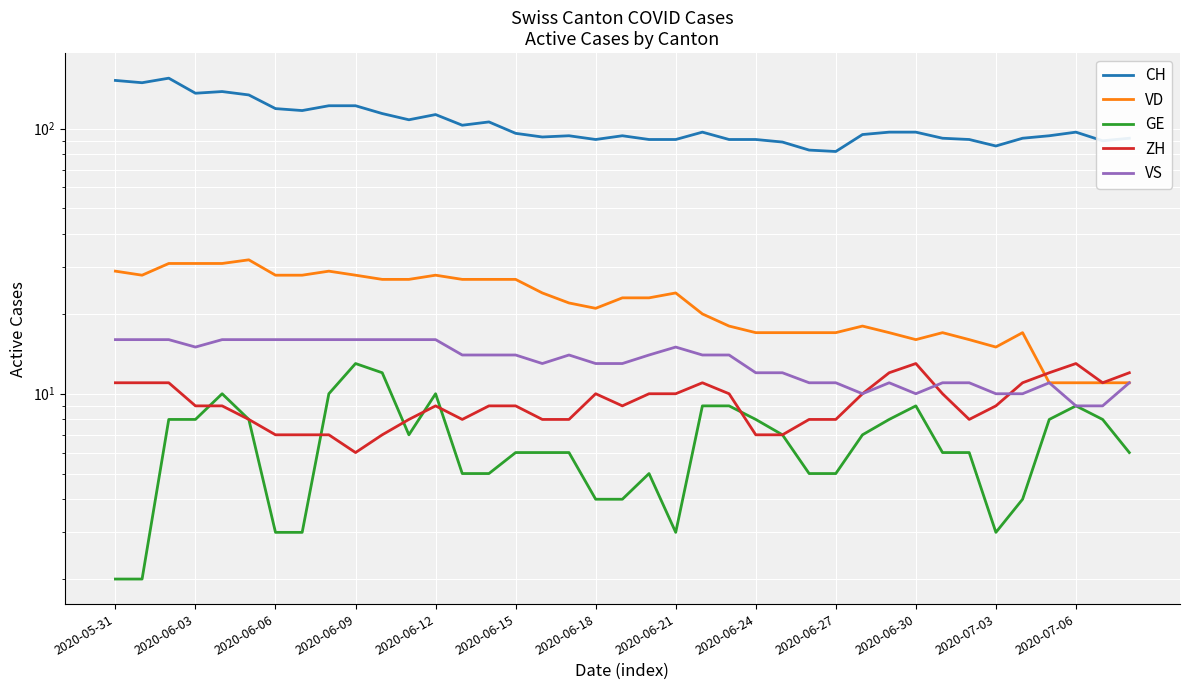

What is the difference between the VD values at 2020-05-31 and 38?

18